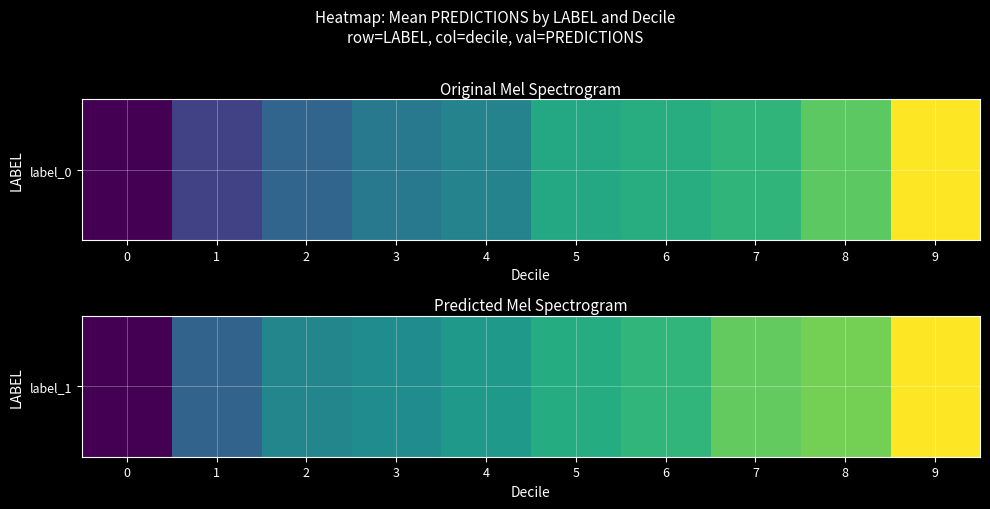

Reading left to right, transcribe all the data shown in this chart.

0=-5.0	1=-2.8	2=-1.8	3=-1.7	4=-1.3	5=-0.7	6=-0.5	7=0.2	8=0.4	9=1.9